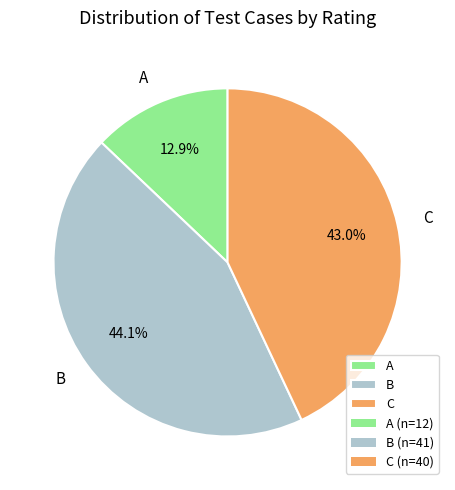

How many segments does this pie chart have?

3